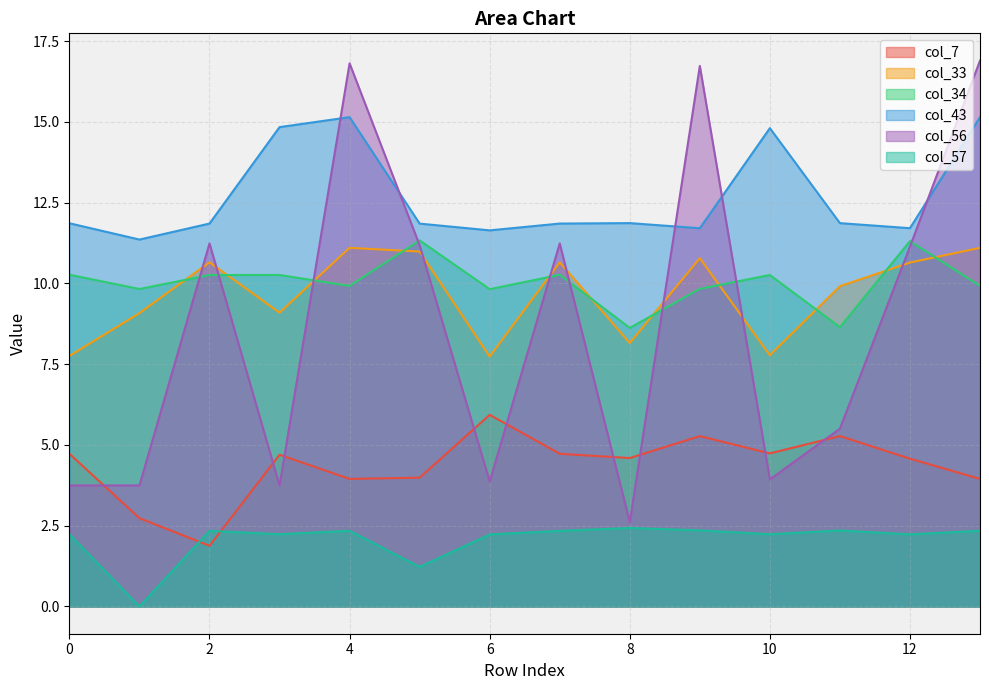

What is the average value of the col_56 series?

8.7